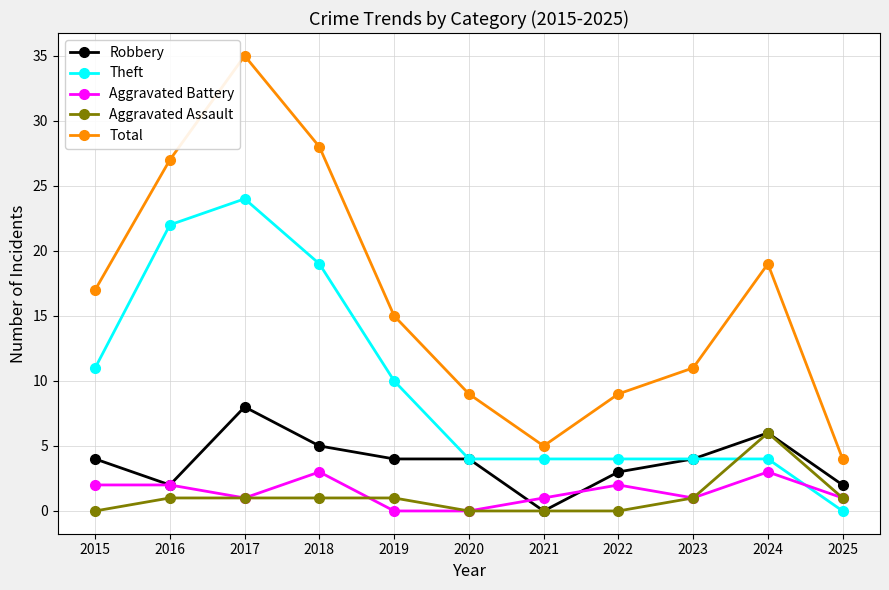

What is the difference between the highest and lowest values at 2018?

27